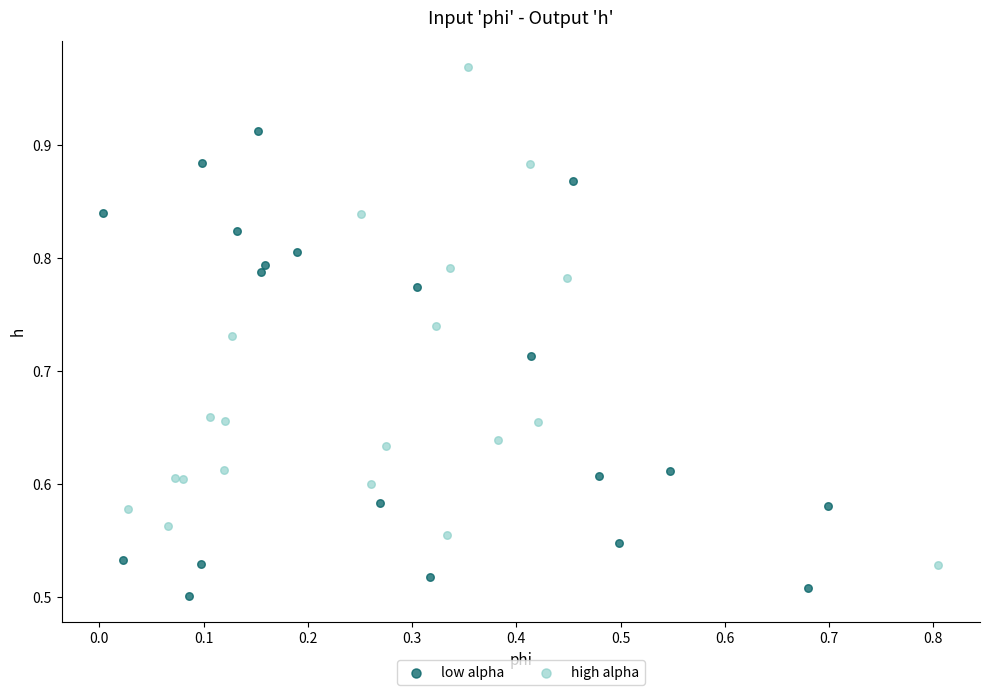

Which series reaches the minimum Y coordinate?

low alpha